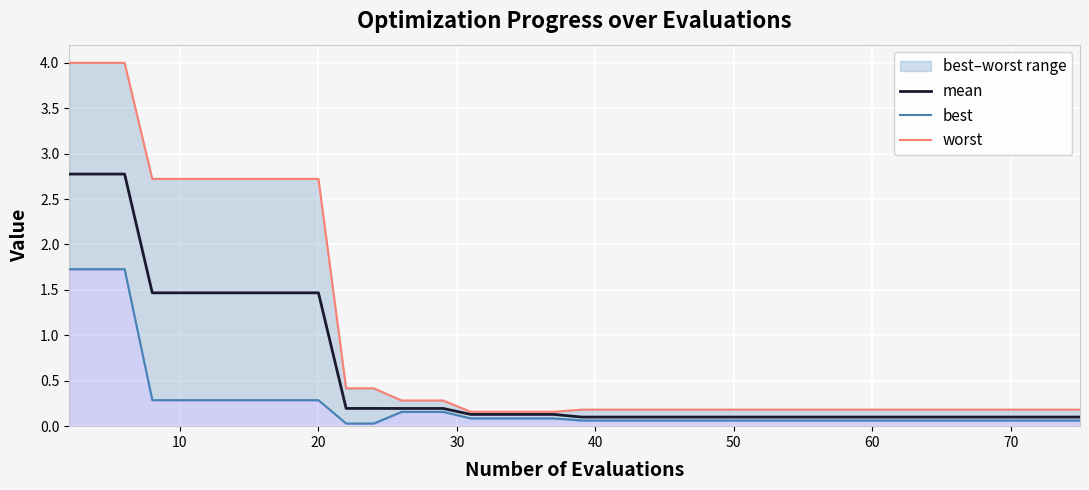

Does the chart display data point markers on the line(s)?

No